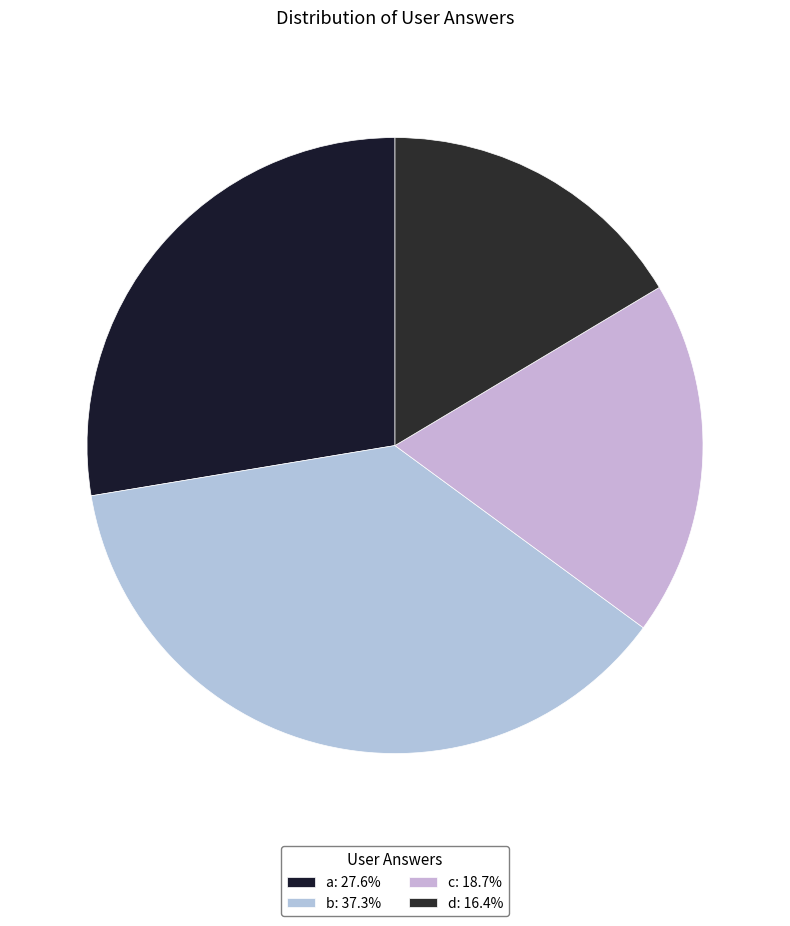

How many slices are in this pie chart?

4